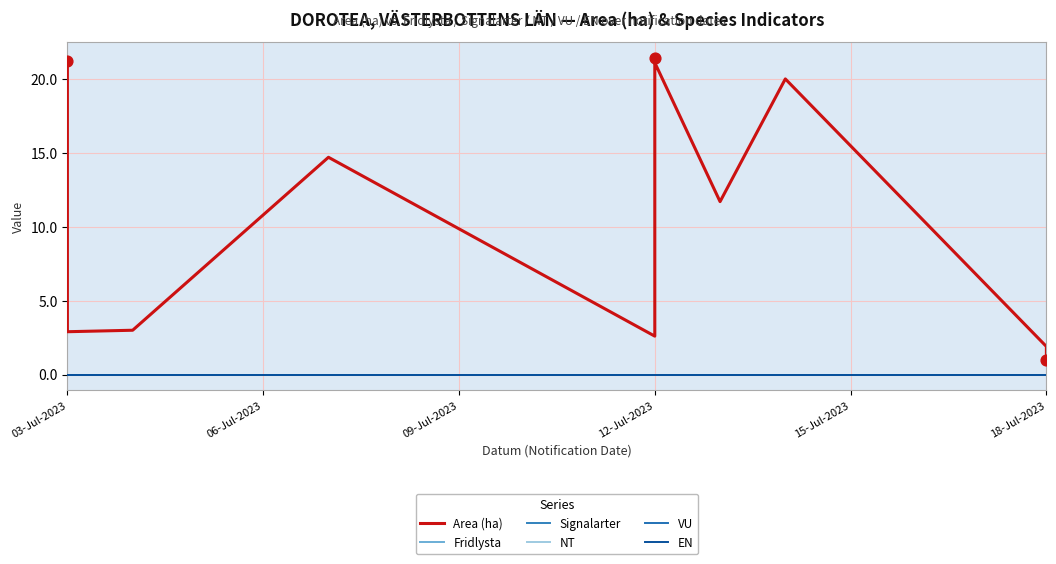

Which series has the largest total across all categories?

Area (ha)